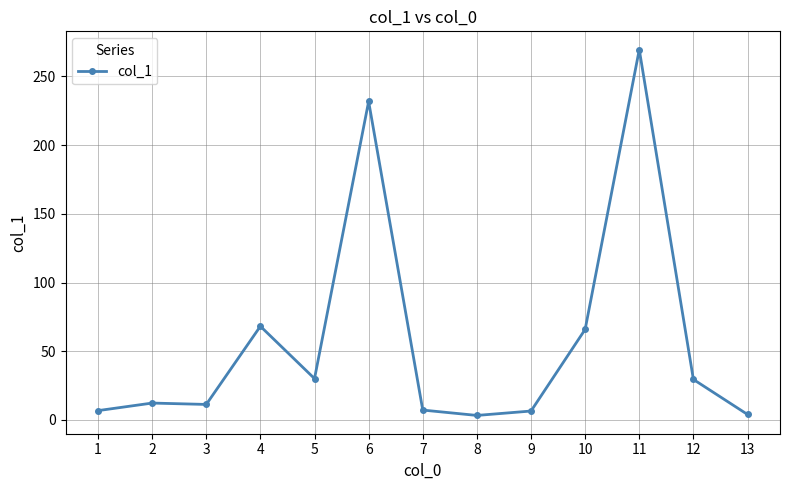

Count the number of data series in this chart.

1